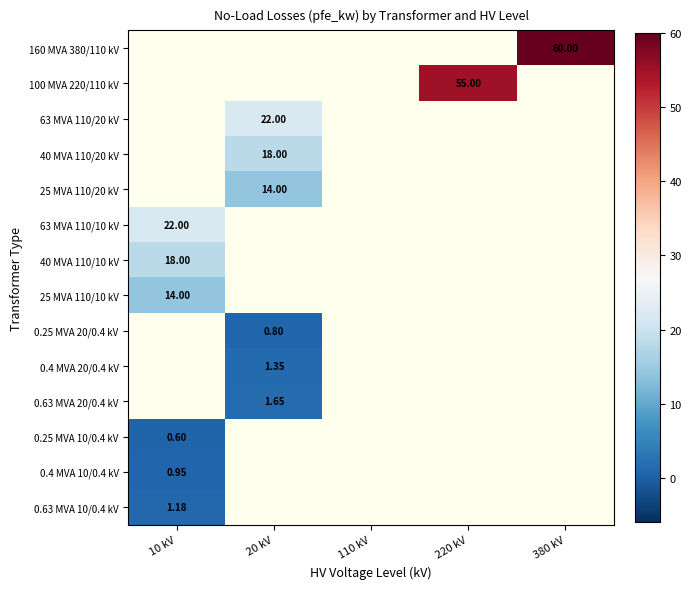

Count the number of categories in the chart.

5